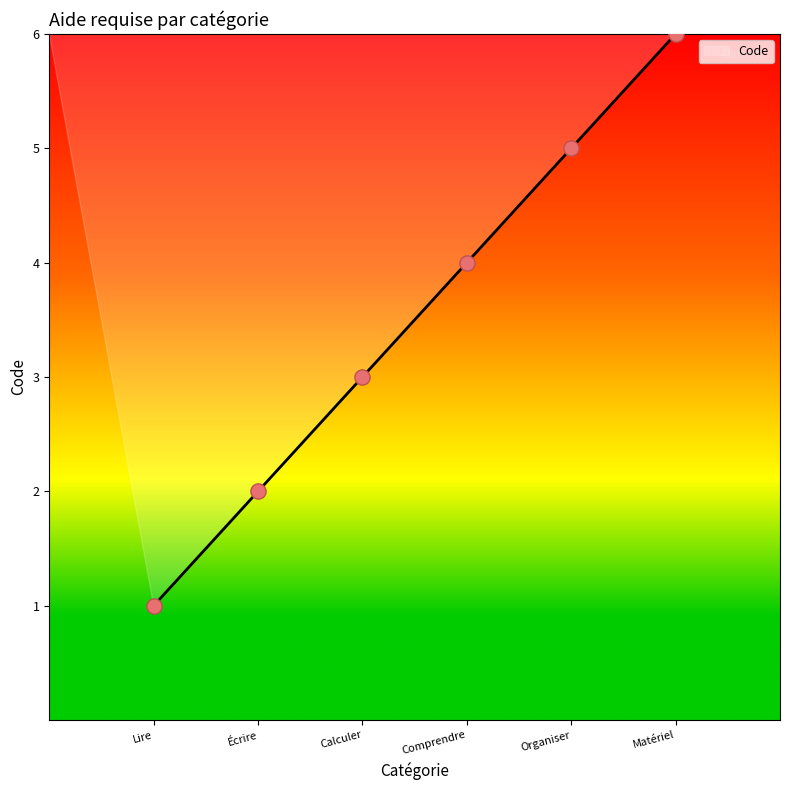

Does the chart have visible grid lines?

No